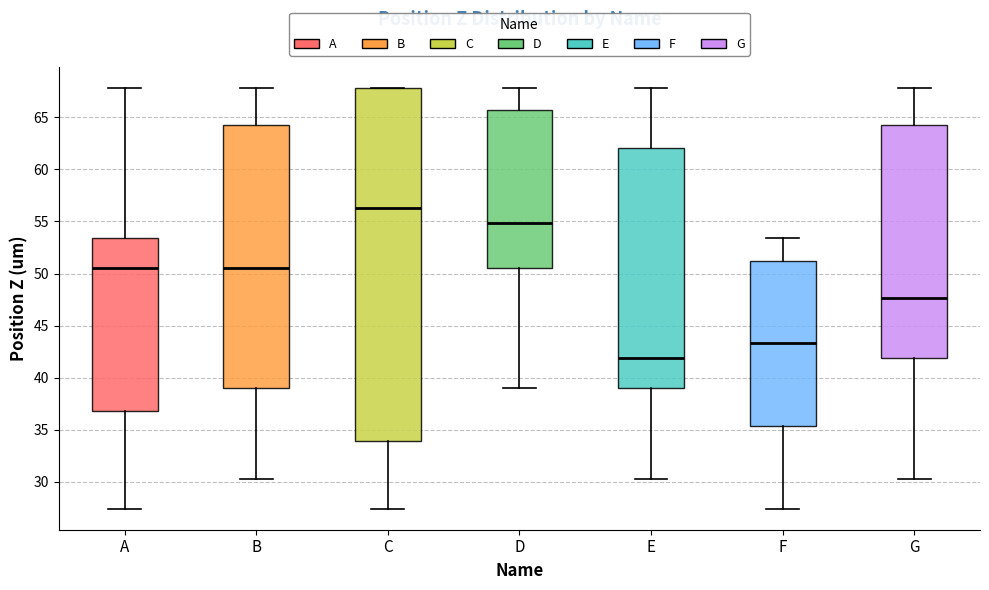

Which box's median line is the lowest?

E